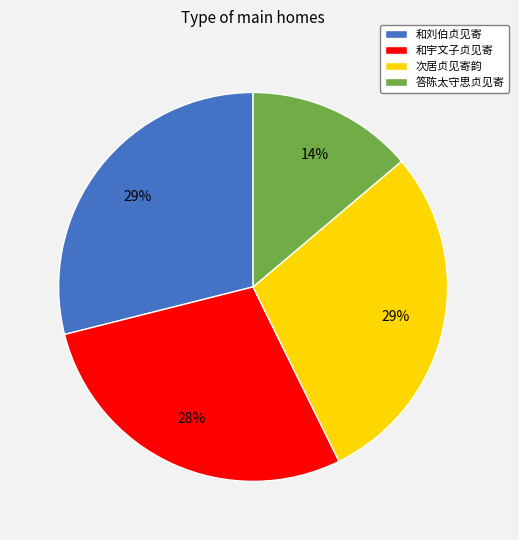

Which has a higher value, 答陈太守思贞见寄 or 和宇文子贞见寄?

和宇文子贞见寄